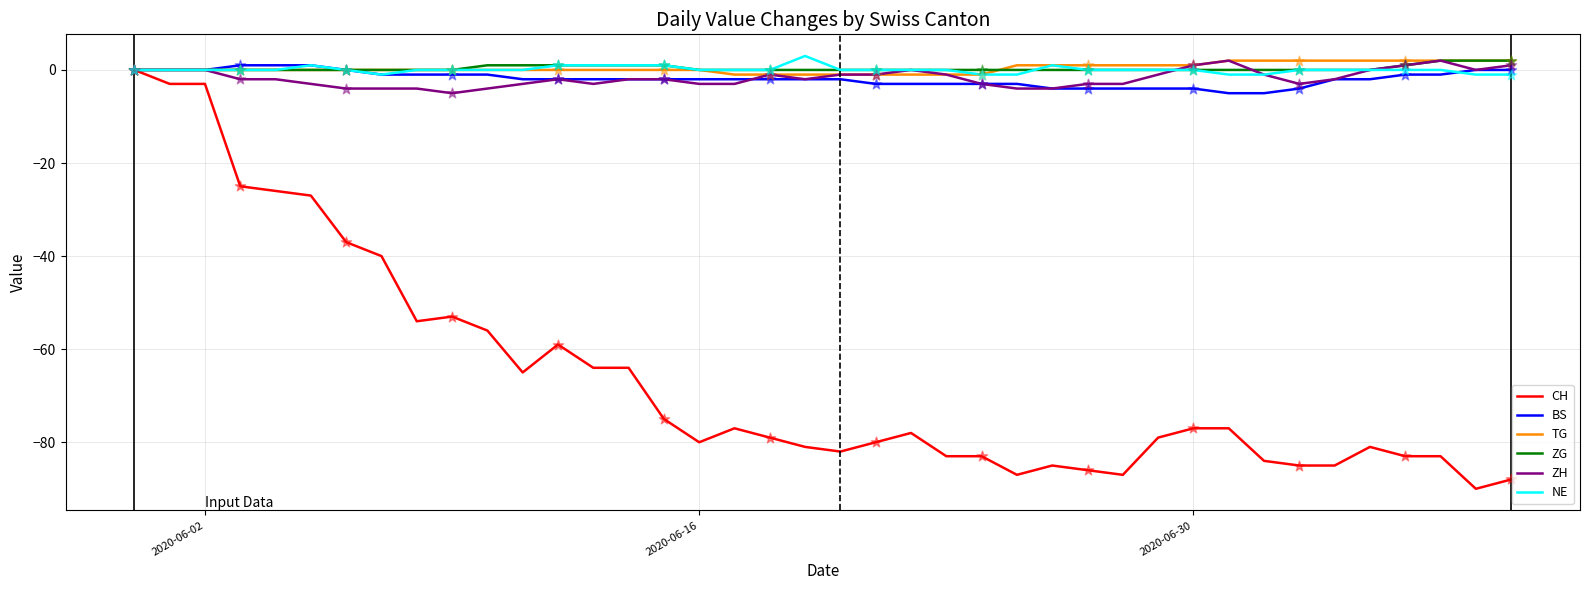

Which series has the largest range (max minus min)?

CH